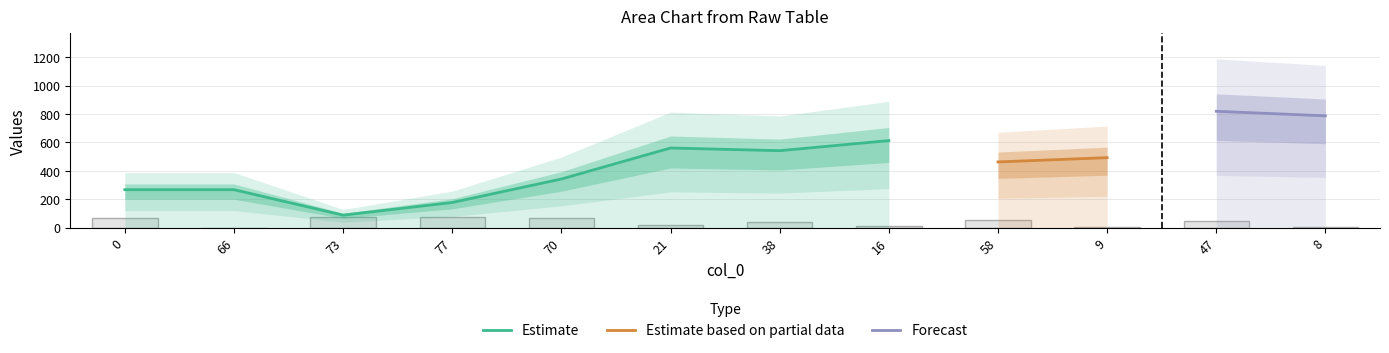

What is the highest value of the Estimate series?

613